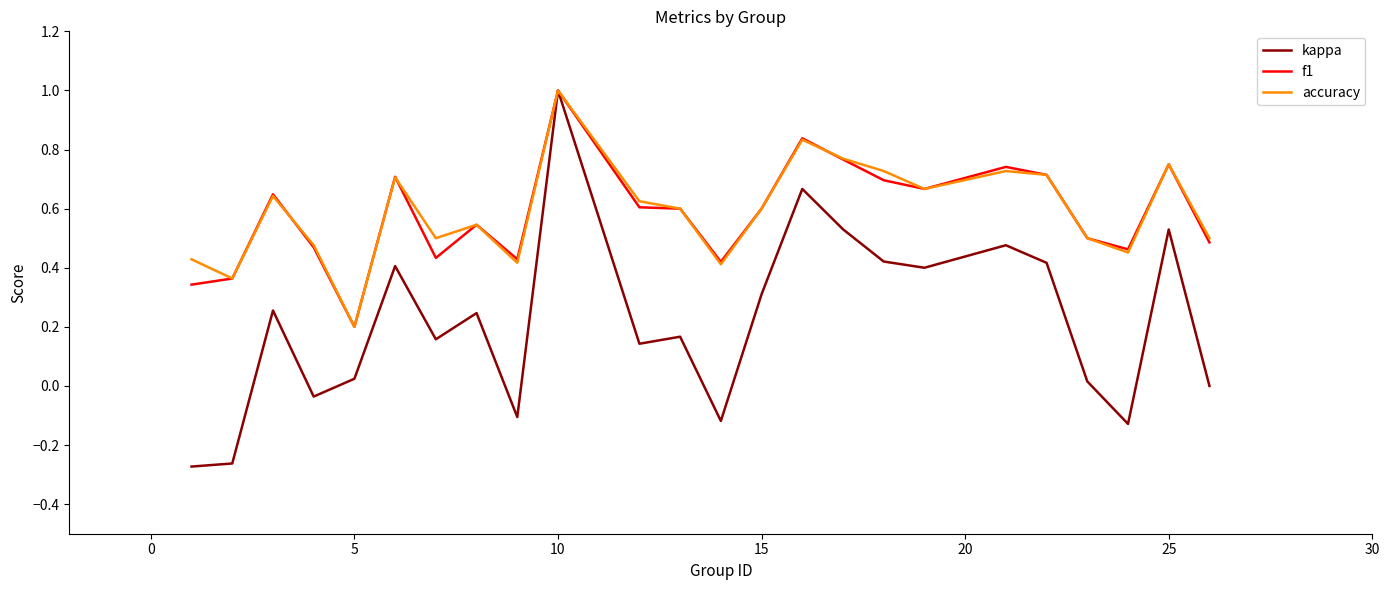

What is the highest value of the accuracy series?

1.0